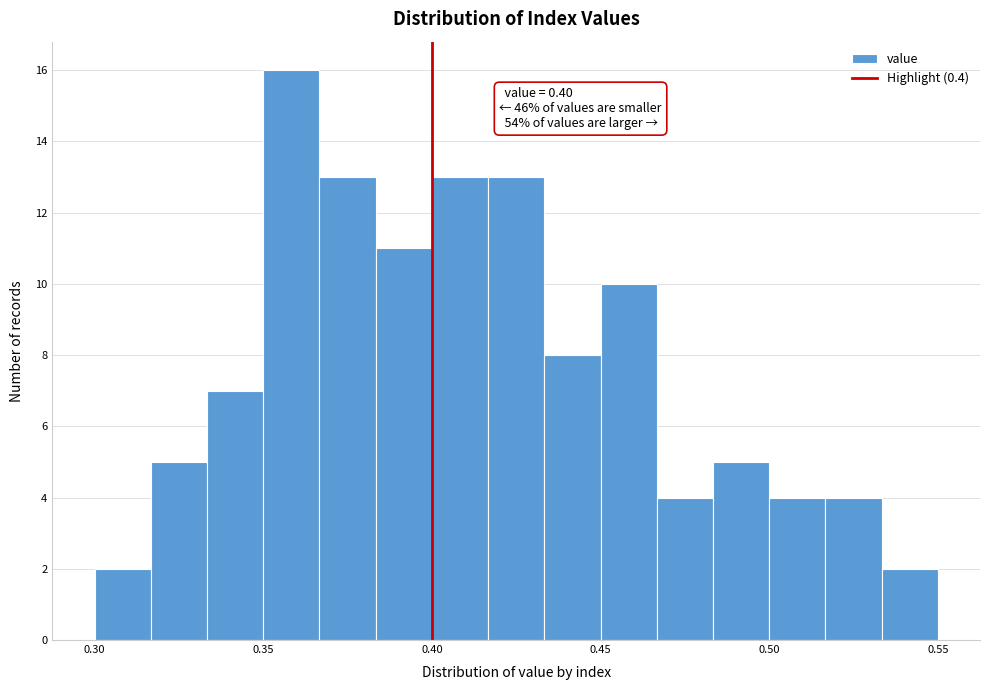

Around what value on the x-axis is the tallest bar? Give the approximate position of its centre, as read against the axis.

0.360